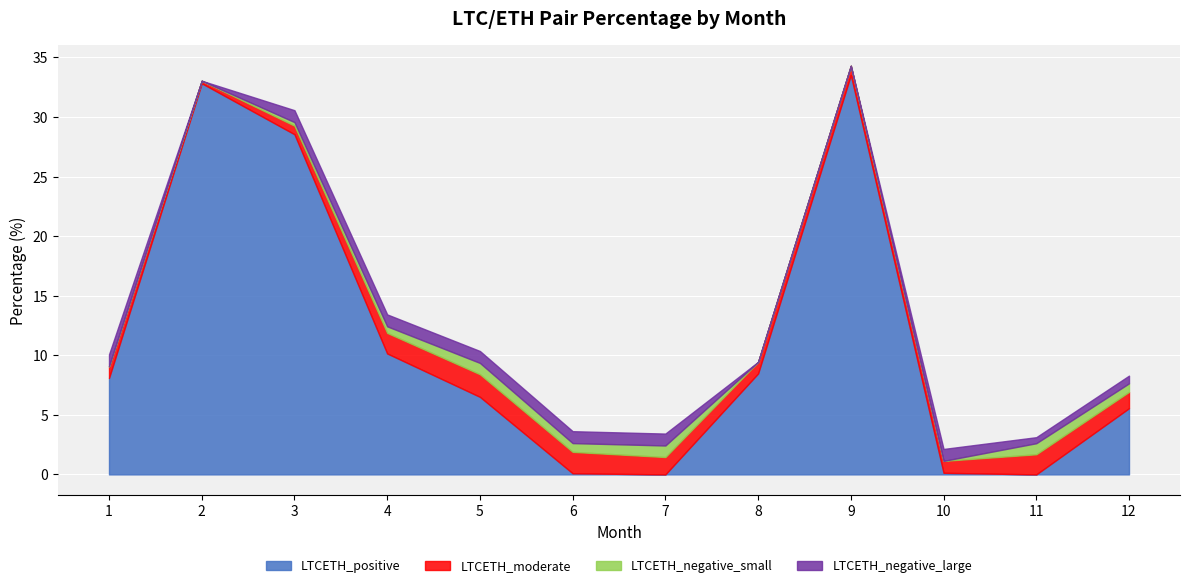

Which category has the highest value across all series?

9